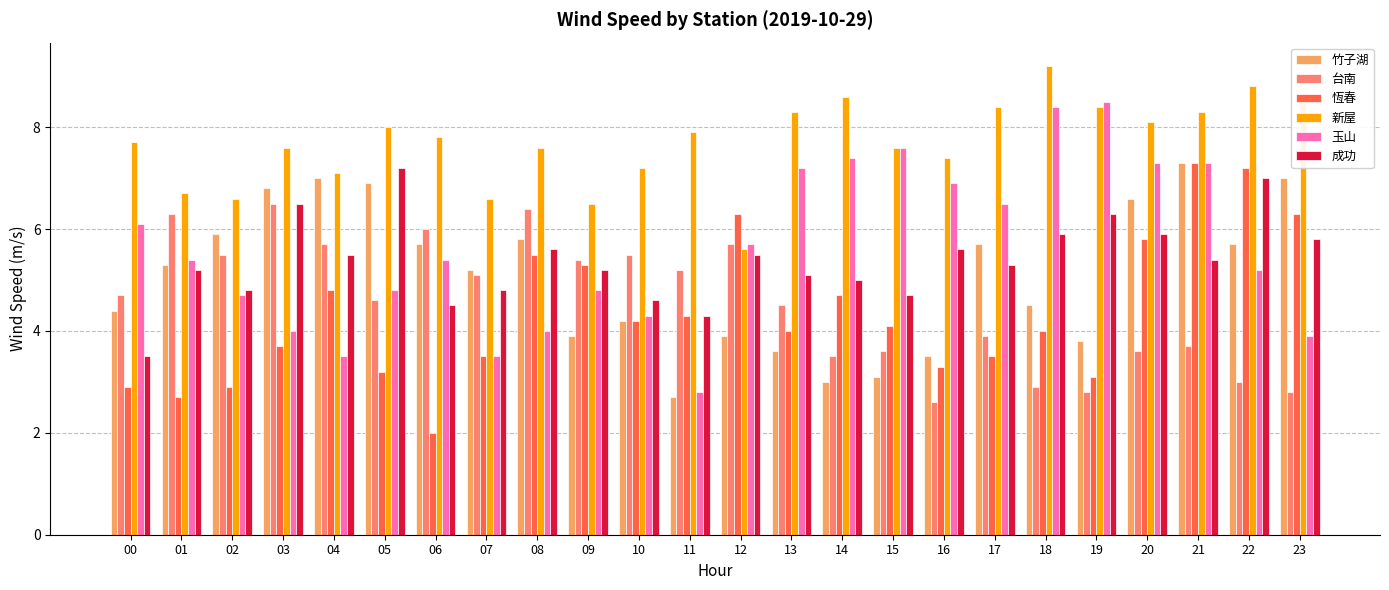

Which series has the largest total across all categories?

新屋